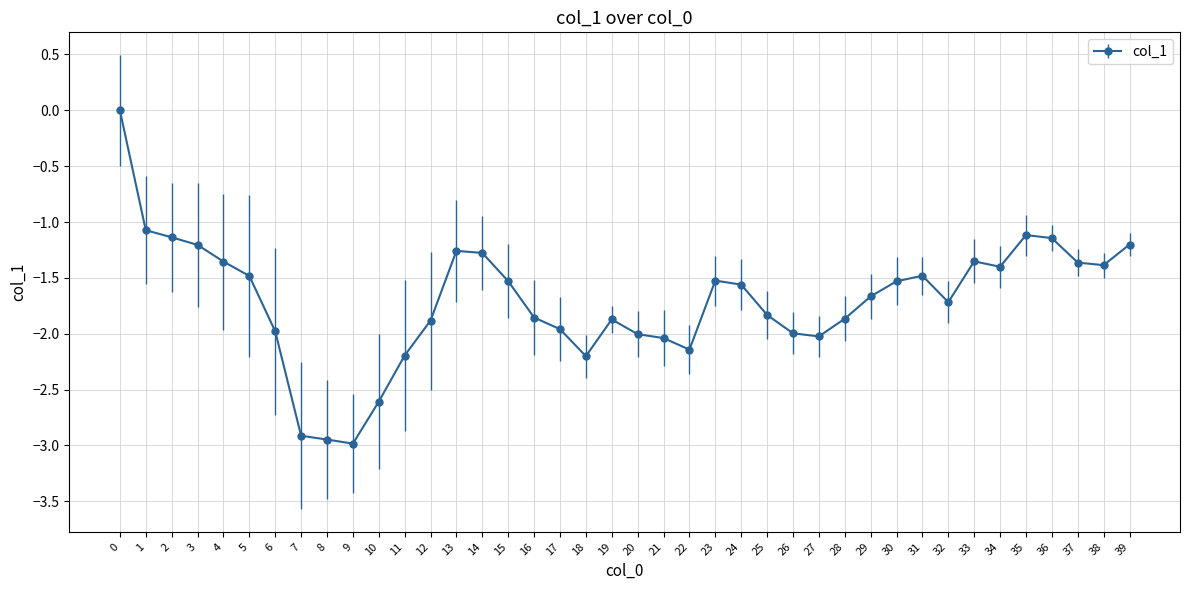

At which label is the value closest to -1?

1